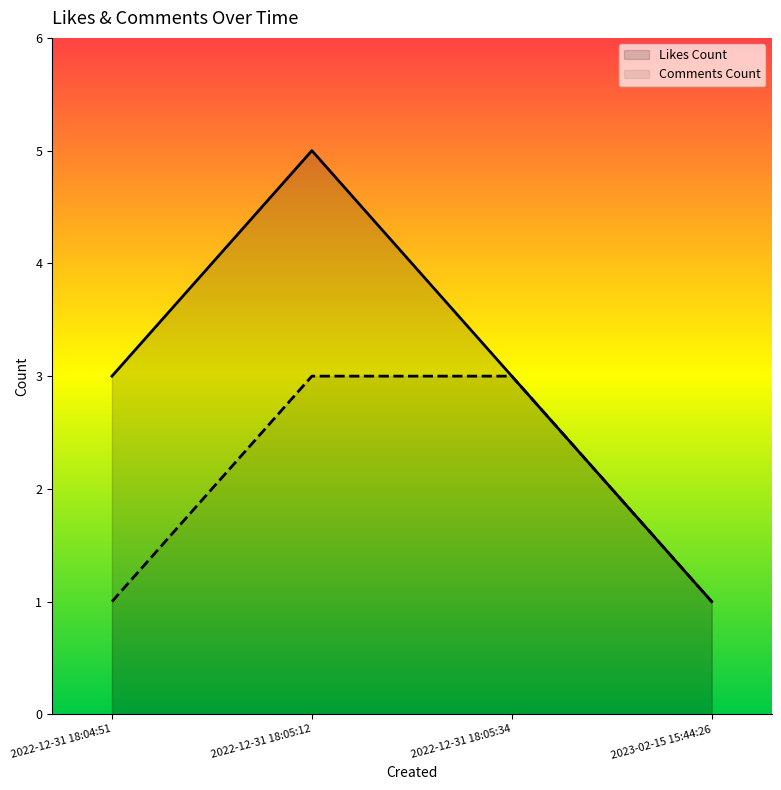

List the series in order of their peak value, lowest first.

Comments Count, Likes Count